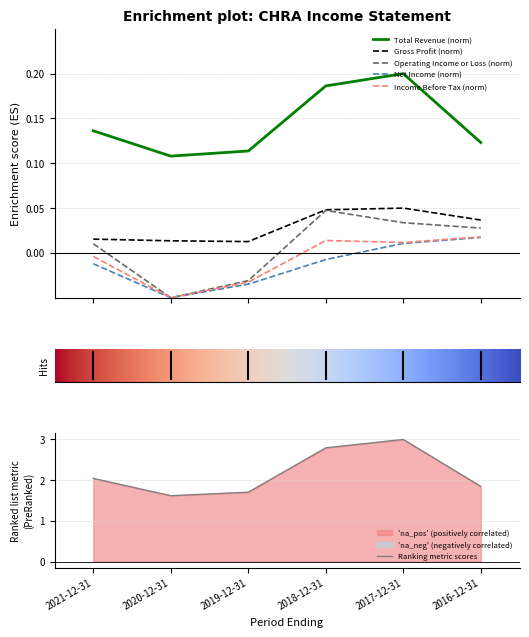

True or false: Income Before Tax has a value of -0.0 at 2019-12-31.

True